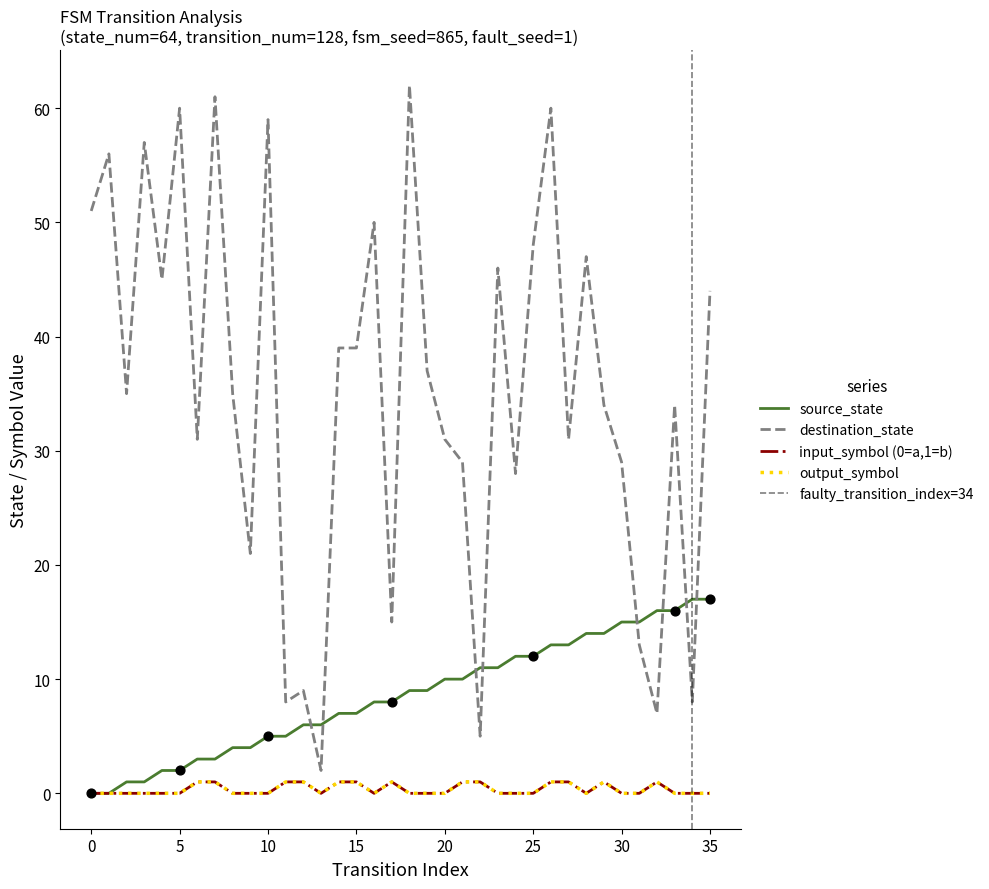

Which series contains the lowest Y value?

source_state